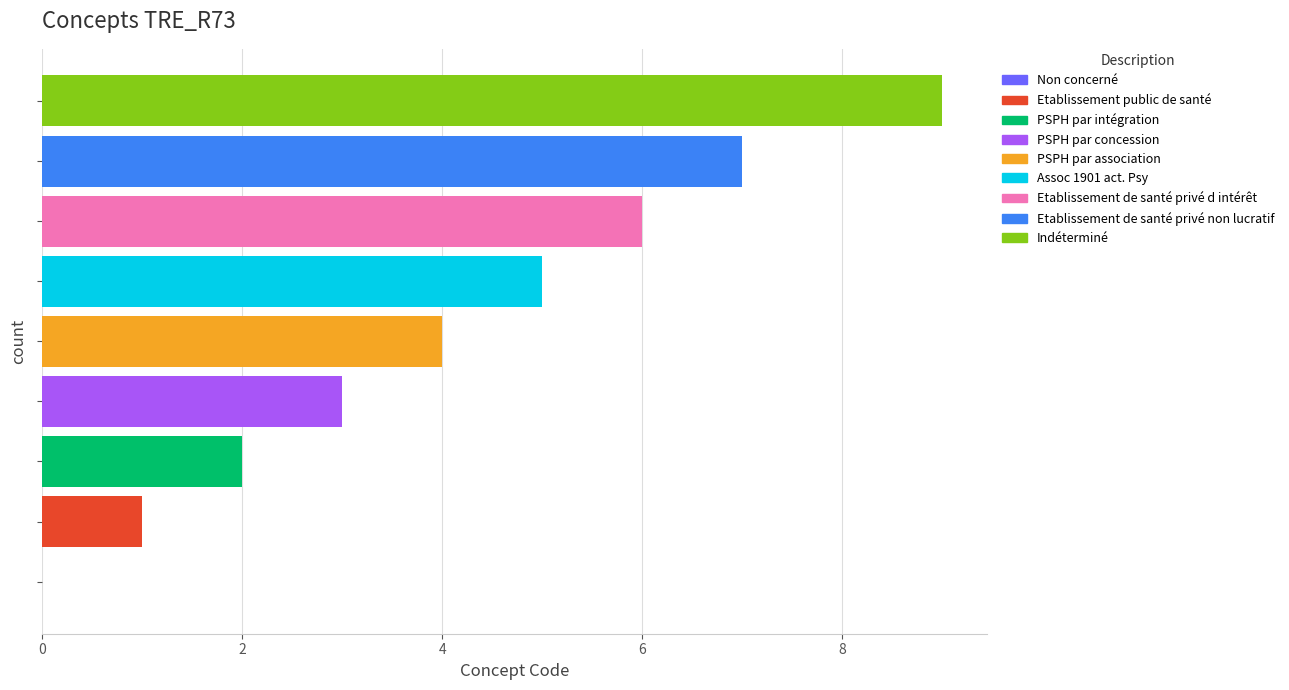

Which has a higher value, PSPH par intégration or PSPH par concession?

PSPH par concession